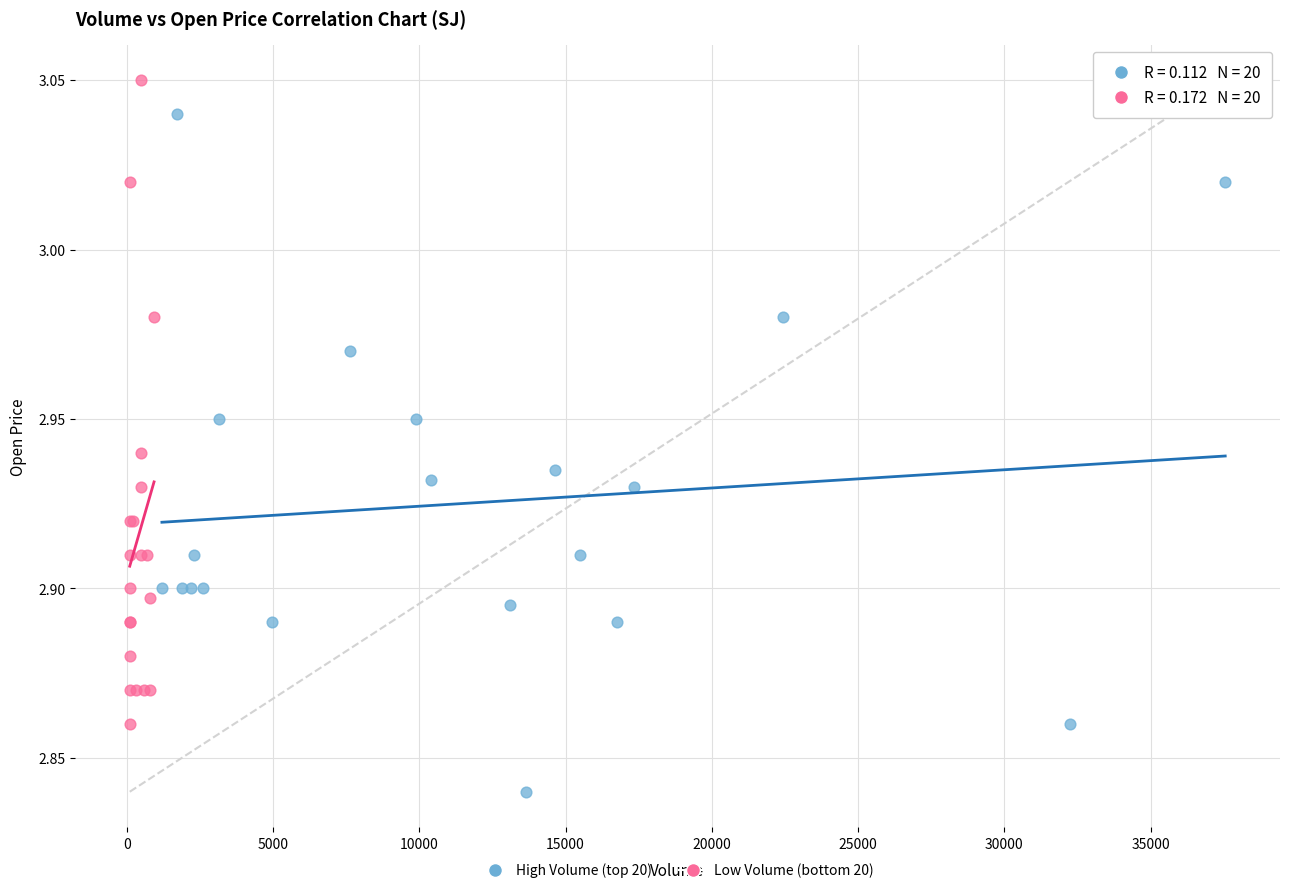

Which series contains the lowest Y value?

High Volume (top 20)